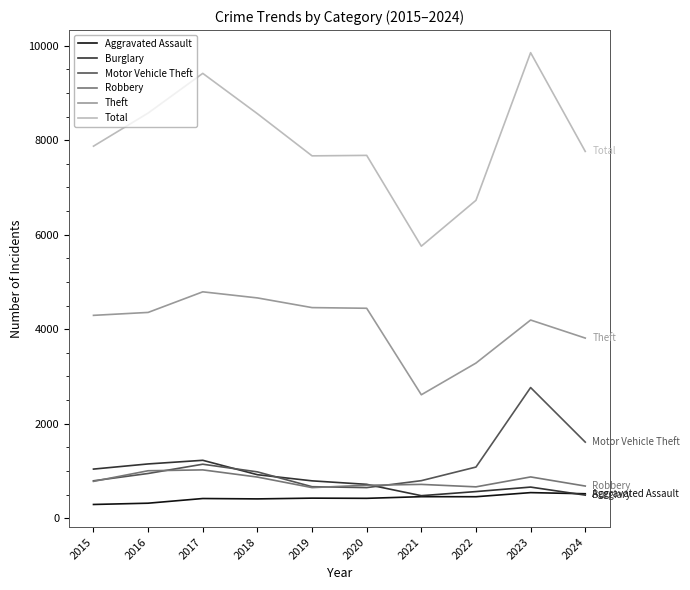

Which series has the largest total across all categories?

Total